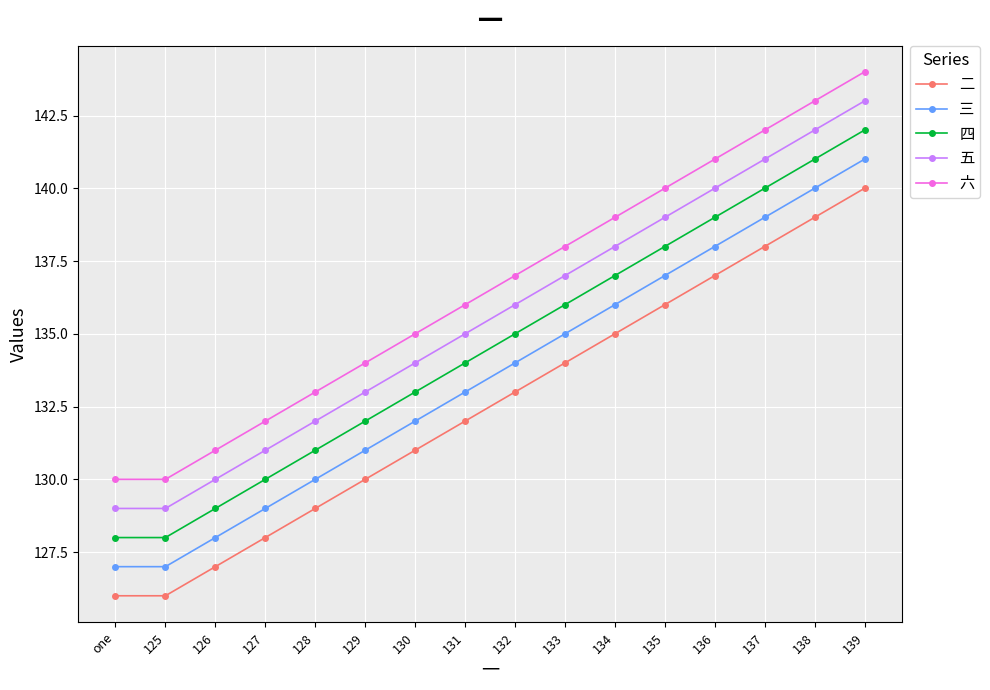

The value of 三 at 139 is 223. True or false?

False